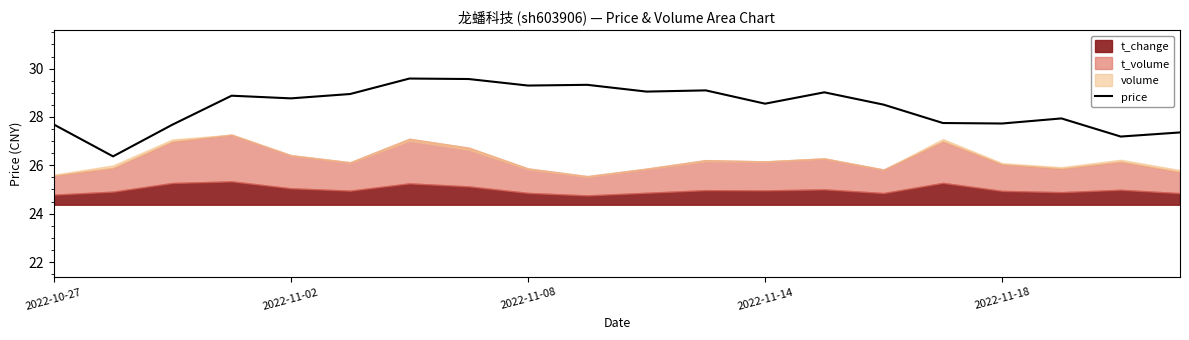

Is it true that price equals 46.1 at 2022-11-14?

False